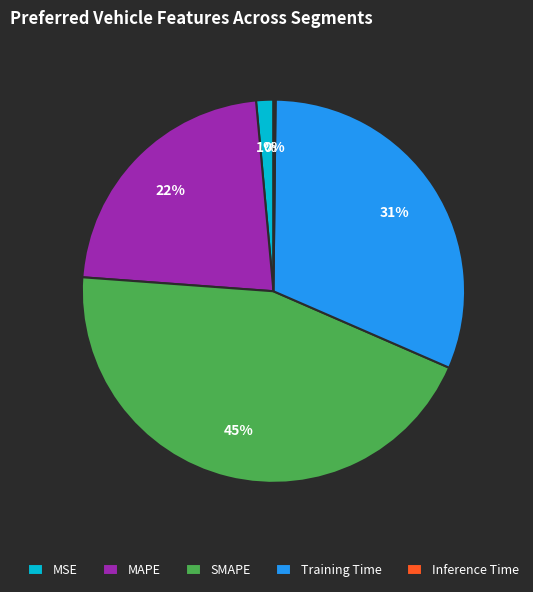

Is MAPE the majority of the pie?

No